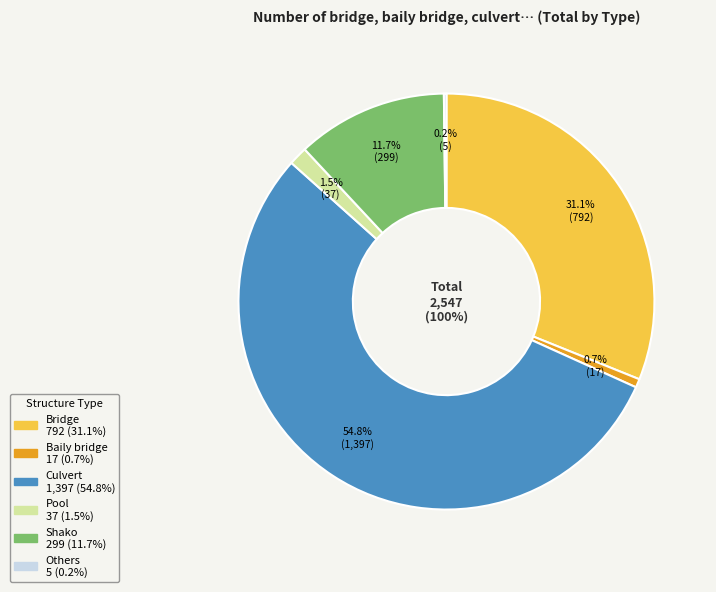

Rank the categories by value from highest to lowest.

Culvert, Bridge, Shako, Pool, Baily bridge, Others